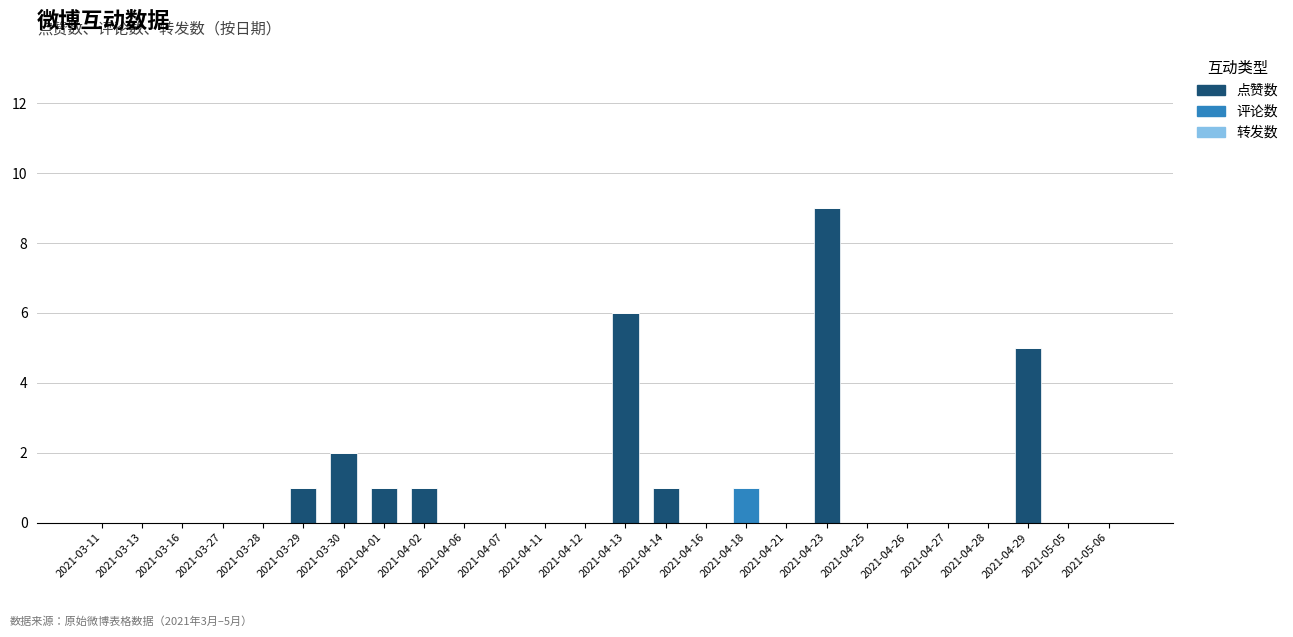

At which label is 点赞数 closest to 4?

2021-04-29